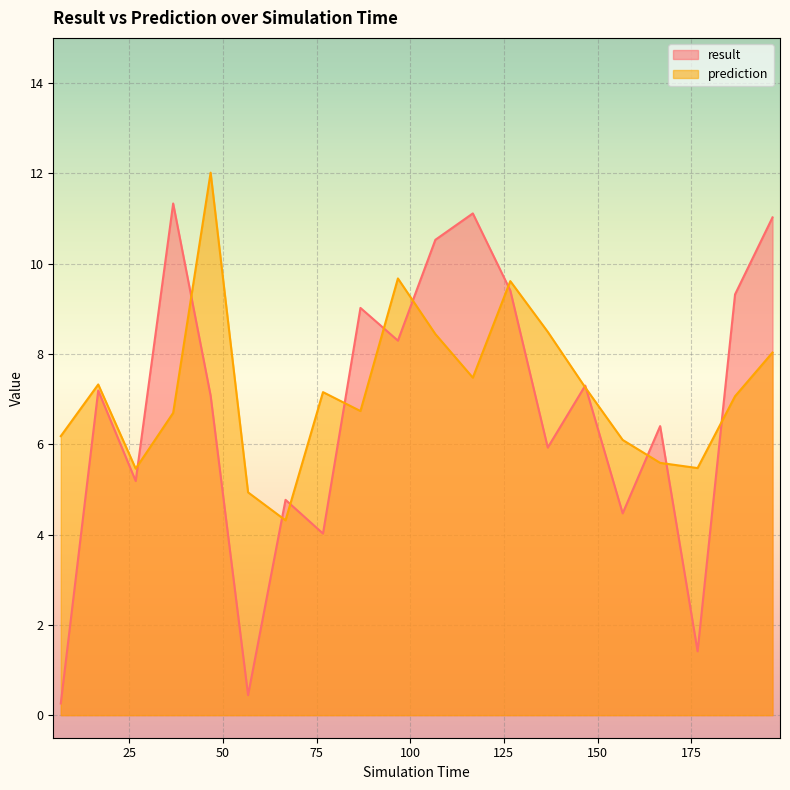

What is the label of the 11th point from the right?

96.7